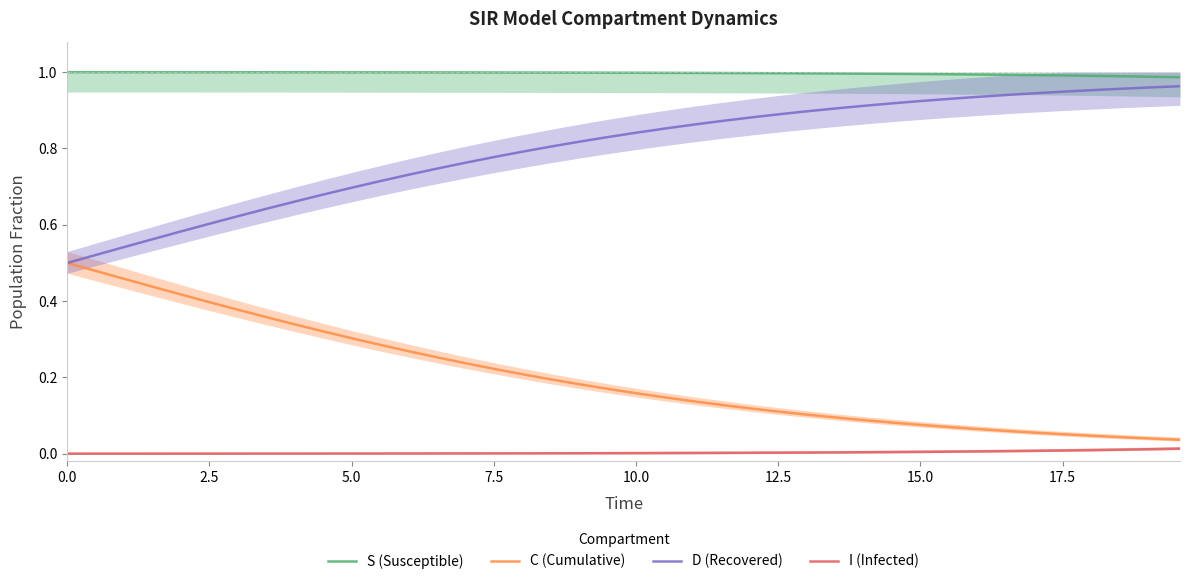

True or false: I (Infected) and C (Cumulative) cross at least once.

False